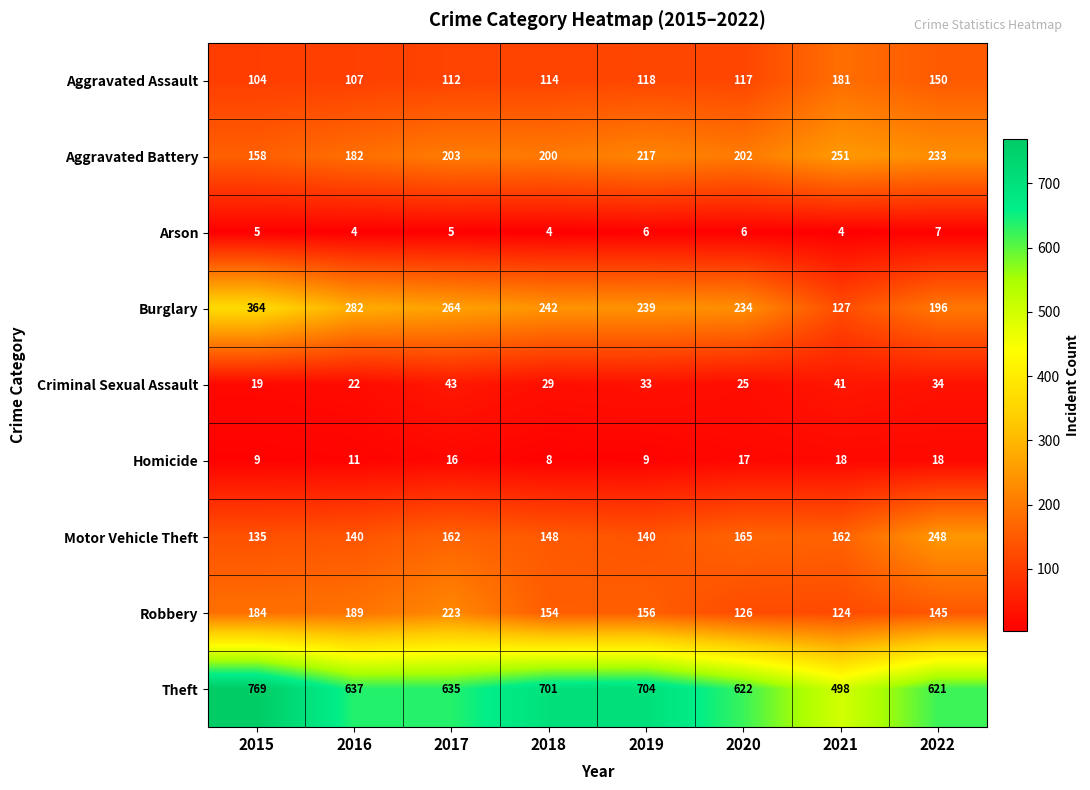

What is the maximum value shown in the chart?

769